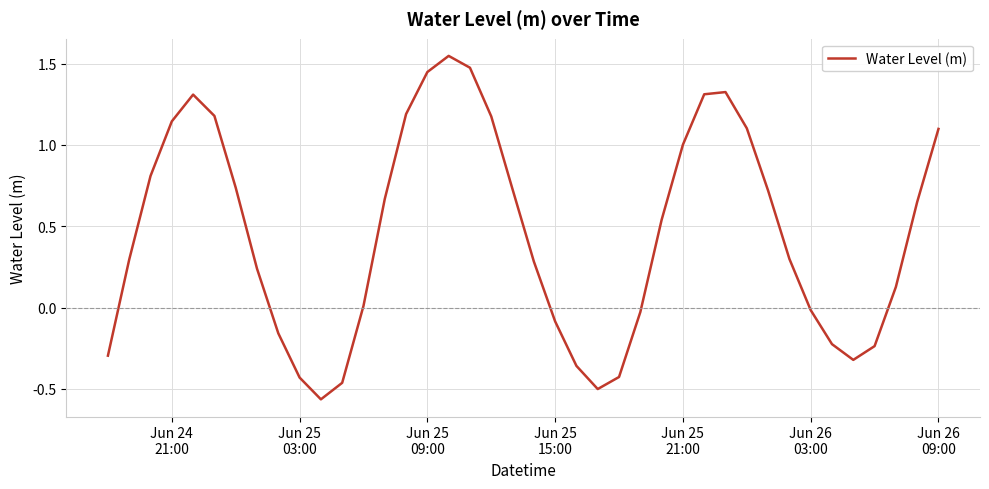

How many interior local valleys (lower than both neighbors) does the data have?

3